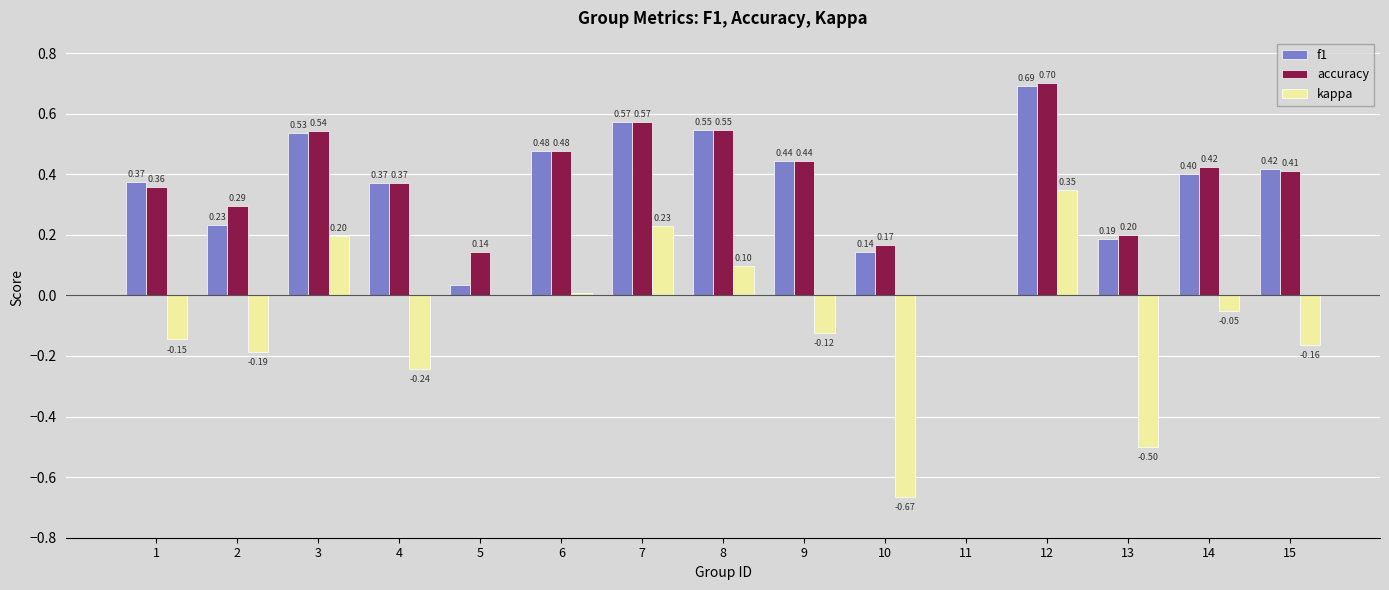

Is the value of f1 at 12 greater than the value of accuracy at 9?

Yes